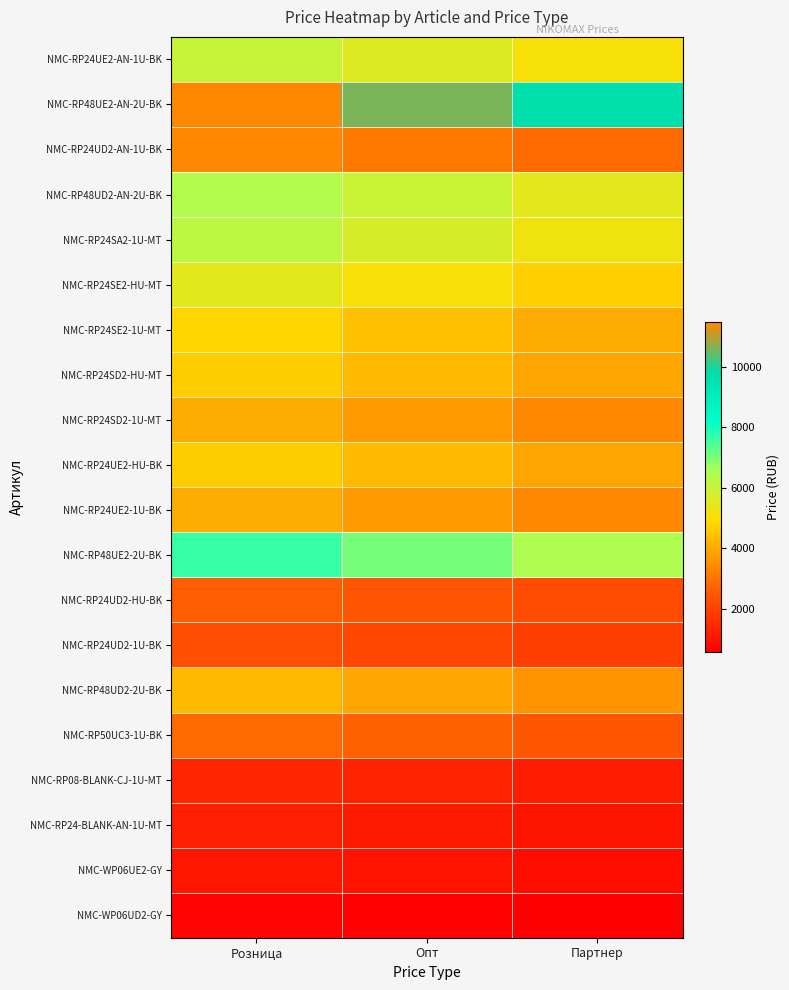

What is the greatest value displayed?

11479.0